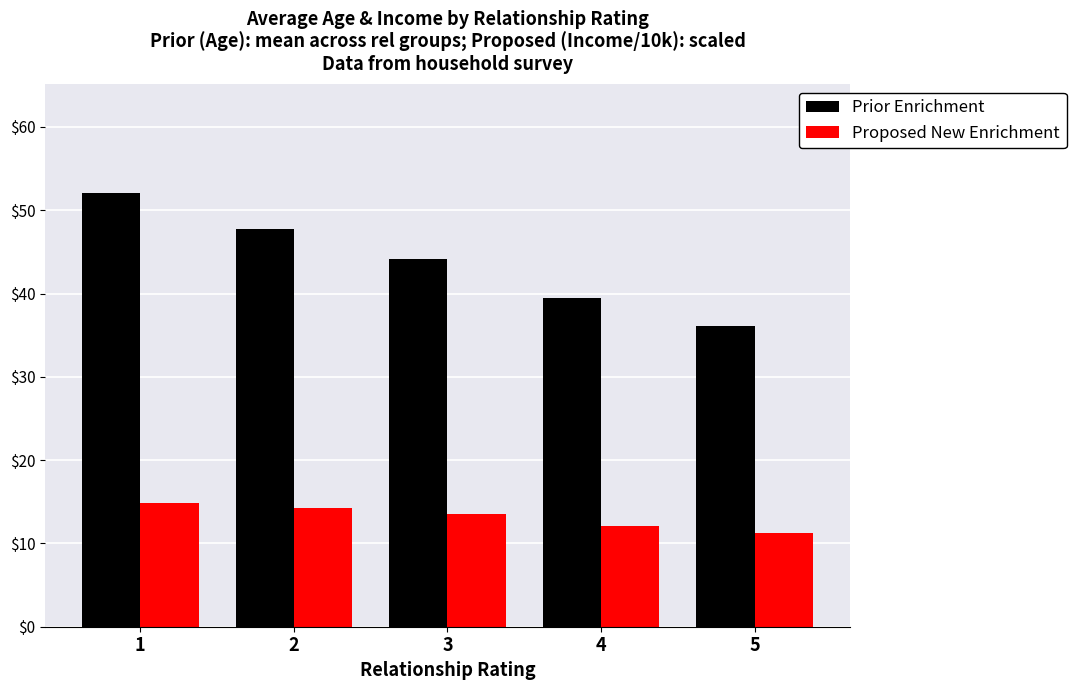

What are all the series names shown in the legend?

Prior Enrichment, Proposed New Enrichment